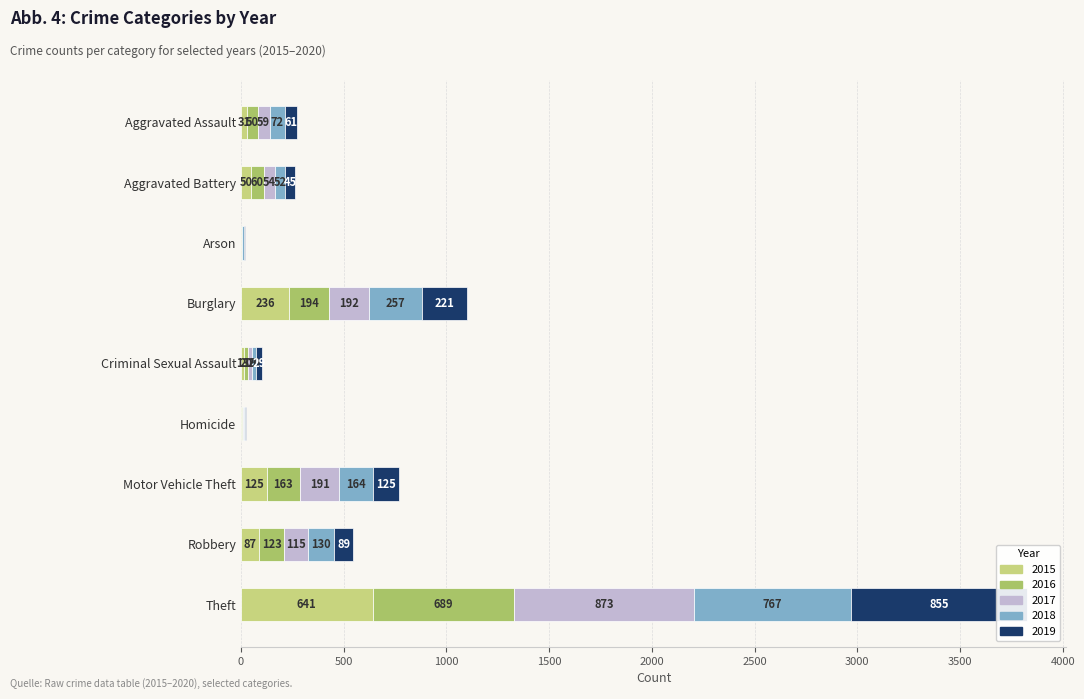

Reading left to right, list all the values displayed in this chart.

2015: Aggravated Assault=31	Aggravated Battery=50	Arson=3	Burglary=236	Criminal Sexual Assault=13	Homicide=4	Motor Vehicle Theft=125	Robbery=87	Theft=641
2016: Aggravated Assault=50	Aggravated Battery=60	Arson=3	Burglary=194	Criminal Sexual Assault=20	Homicide=8	Motor Vehicle Theft=163	Robbery=123	Theft=689
2017: Aggravated Assault=59	Aggravated Battery=54	Arson=1	Burglary=192	Criminal Sexual Assault=19	Homicide=2	Motor Vehicle Theft=191	Robbery=115	Theft=873
2018: Aggravated Assault=72	Aggravated Battery=52	Arson=6	Burglary=257	Criminal Sexual Assault=20	Homicide=5	Motor Vehicle Theft=164	Robbery=130	Theft=767
2019: Aggravated Assault=61	Aggravated Battery=45	Arson=5	Burglary=221	Criminal Sexual Assault=29	Homicide=3	Motor Vehicle Theft=125	Robbery=89	Theft=855